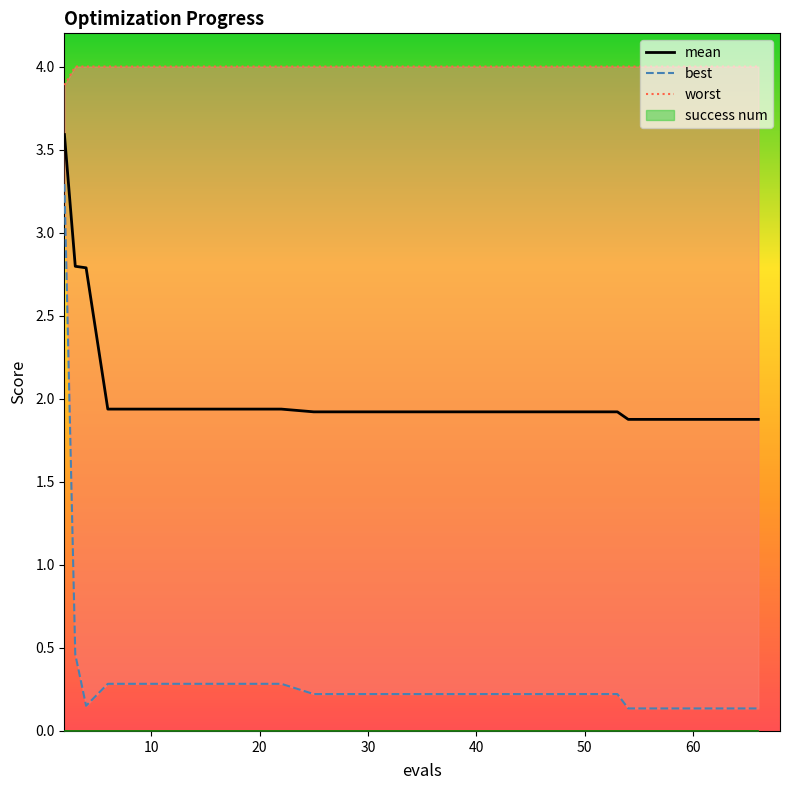

Reading left to right, extract all data points from this chart.

mean: 3.6	2.8	2.8	1.9	1.9	1.9	1.9	1.9	1.9	1.9	1.9	1.9	1.9	1.9	1.9	1.9	1.9	1.9	1.9	1.9
best: 3.3	0.5	0.2	0.3	0.3	0.3	0.3	0.3	0.2	0.2	0.2	0.2	0.2	0.2	0.2	0.2	0.1	0.1	0.1	0.1
worst: 3.9	4.0	4.0	4.0	4.0	4.0	4.0	4.0	4.0	4.0	4.0	4.0	4.0	4.0	4.0	4.0	4.0	4.0	4.0	4.0